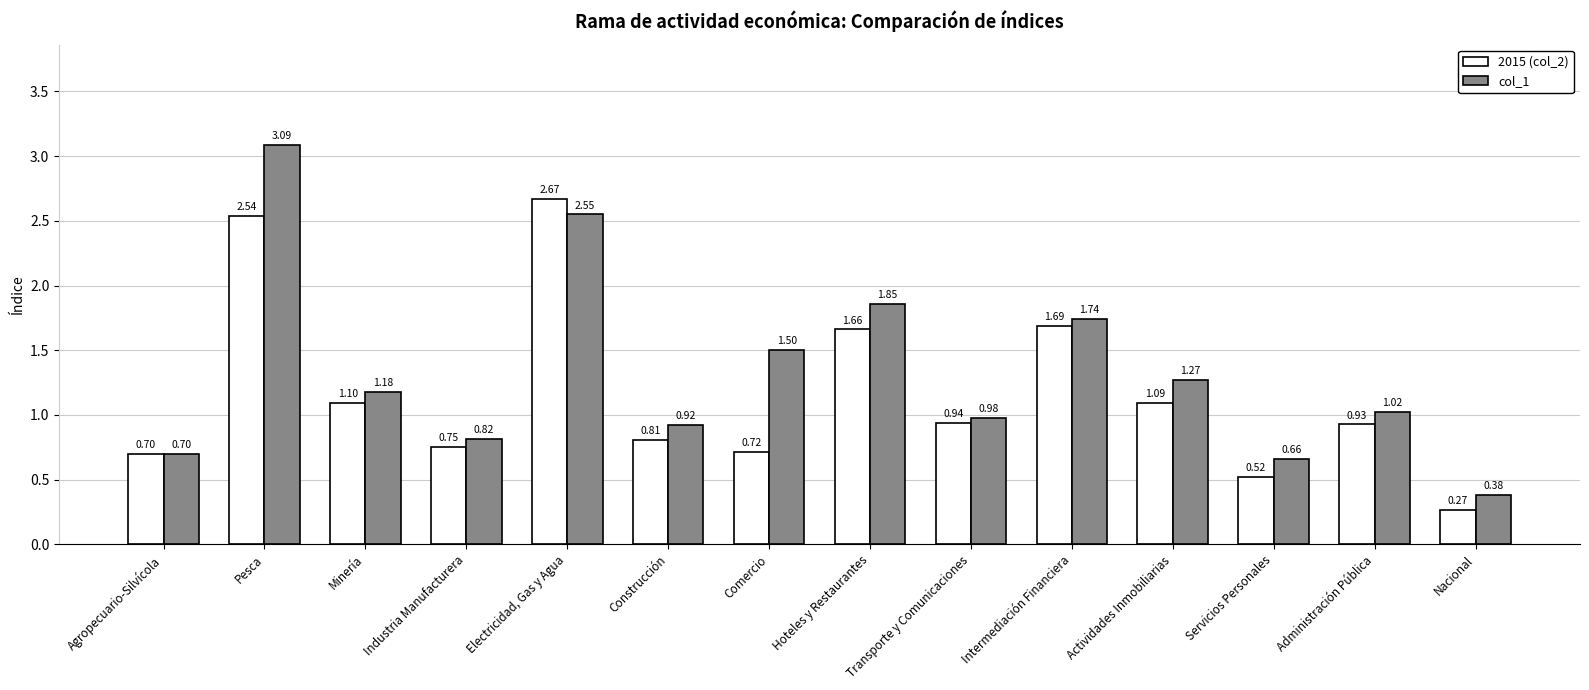

How many groups of bars are there?

14